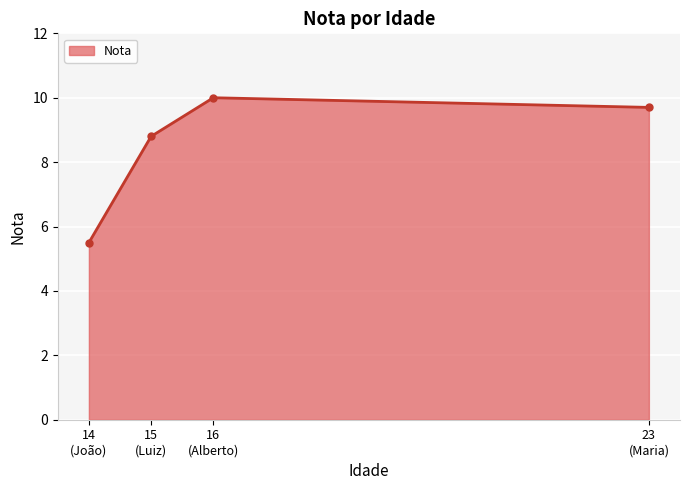

What is the difference between the maximum and second lowest values?

1.2